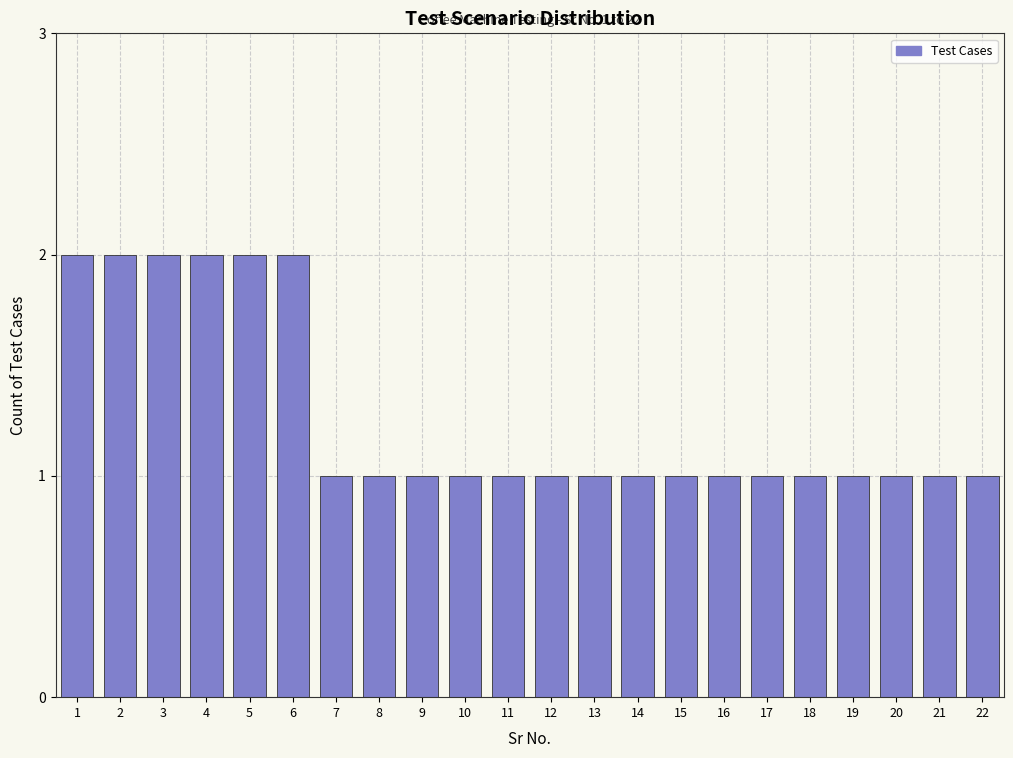

Reading left to right, list all the values displayed in this chart.

1=2	2=2	3=2	4=2	5=2	6=2	7=1	8=1	9=1	10=1	11=1	12=1	13=1	14=1	15=1	16=1	17=1	18=1	19=1	20=1	21=1	22=1